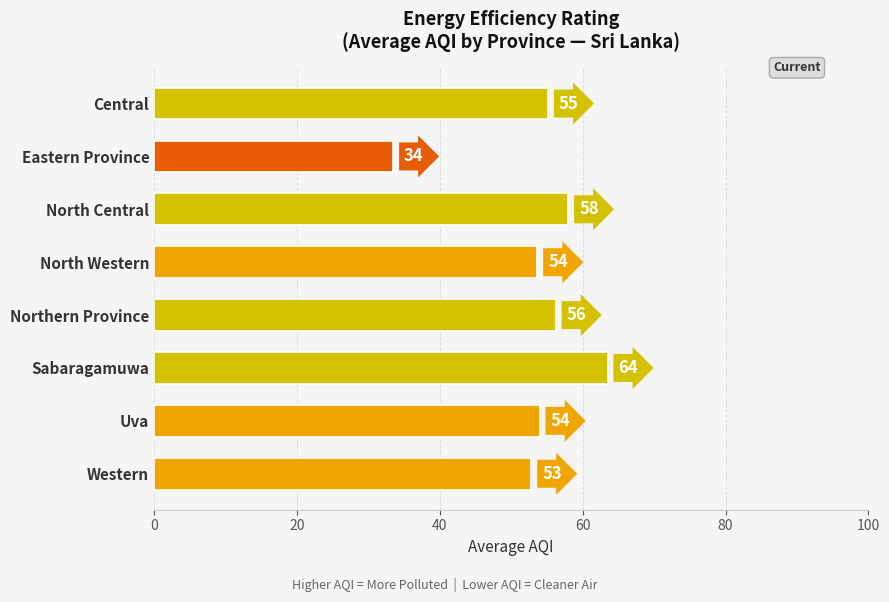

What position from the bottom is Northern Province?

4